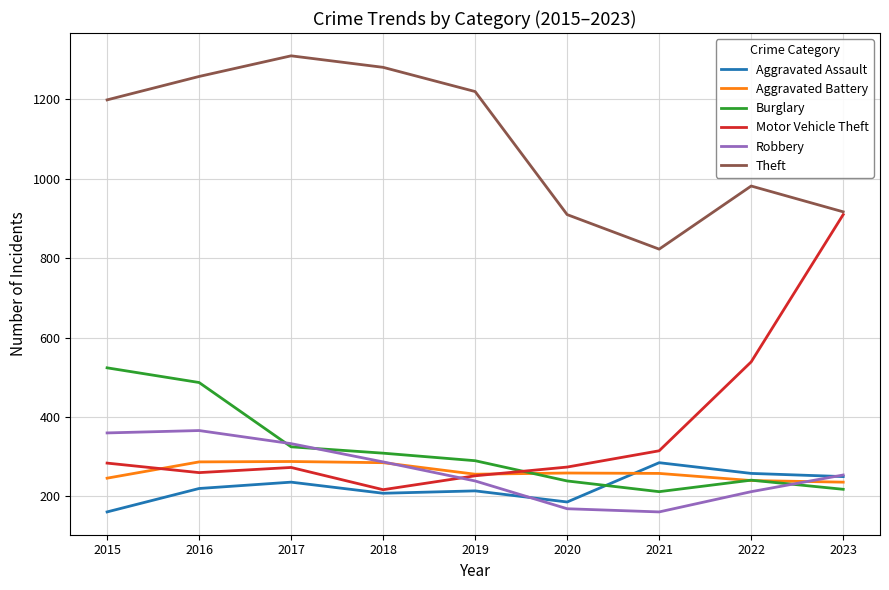

How many distinct data groups are displayed?

6